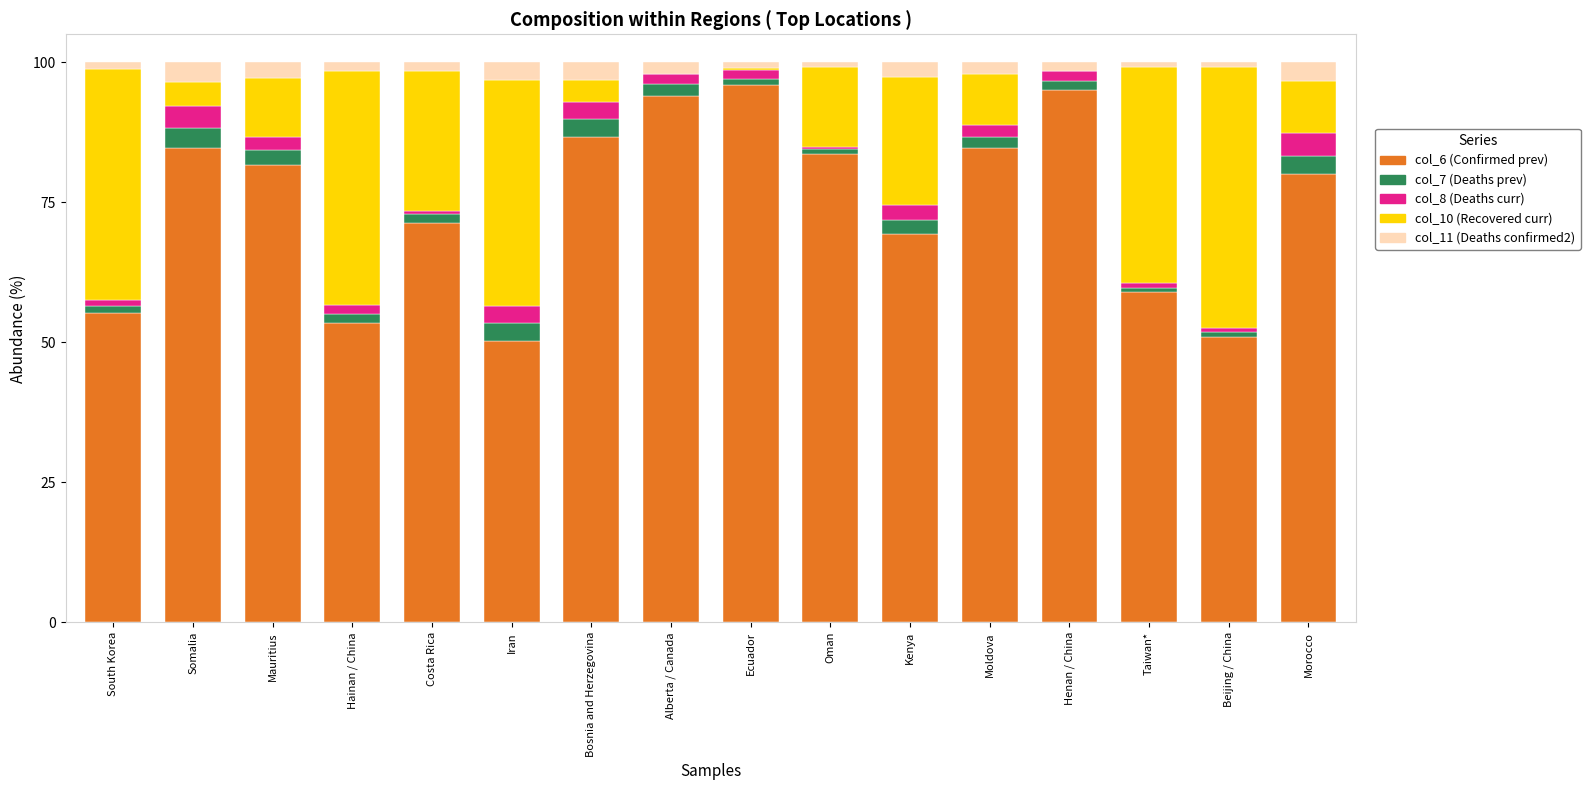

True or false: col_6 (Confirmed prev) has a value of 25.7 at Ecuador.

False